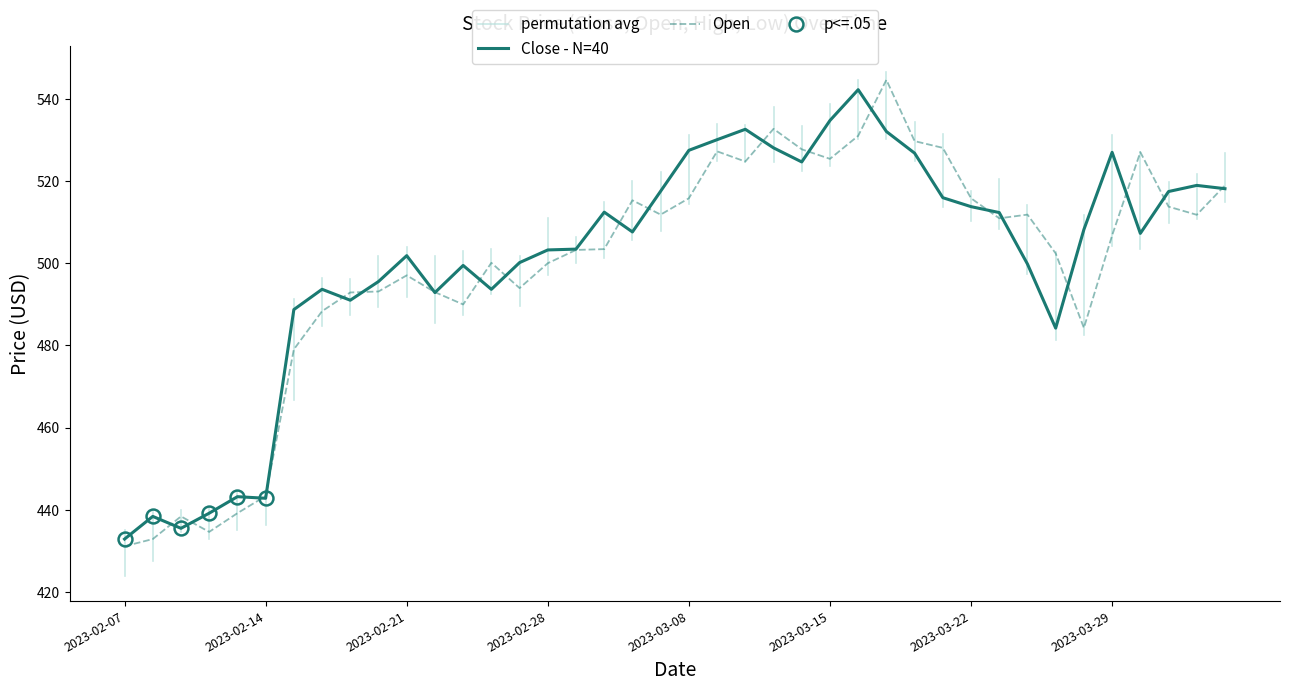

What is the sum of all Close values?

20035.8